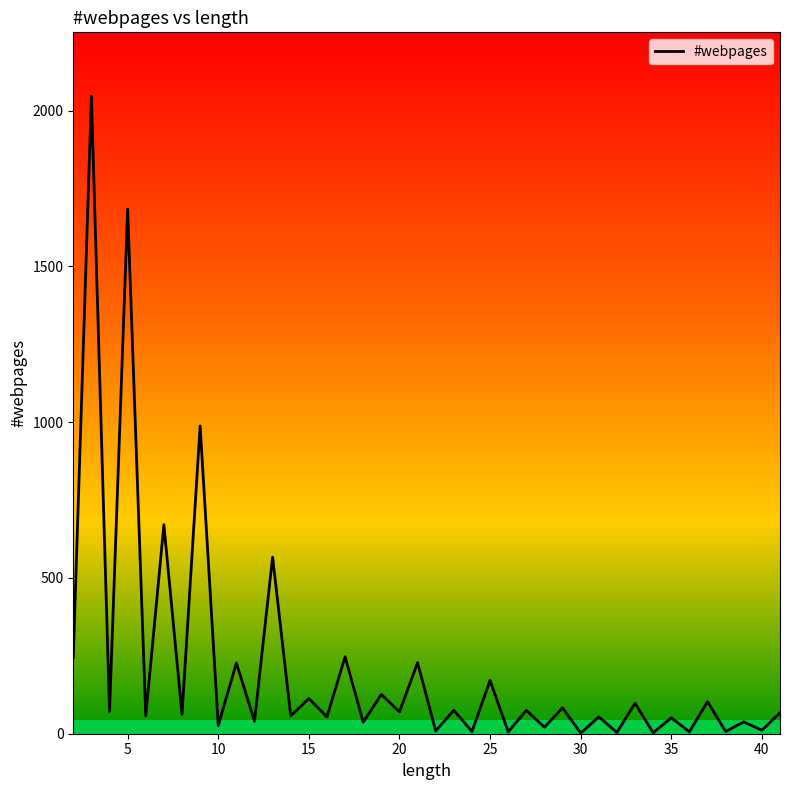

What is the difference between the maximum and minimum values?

2045